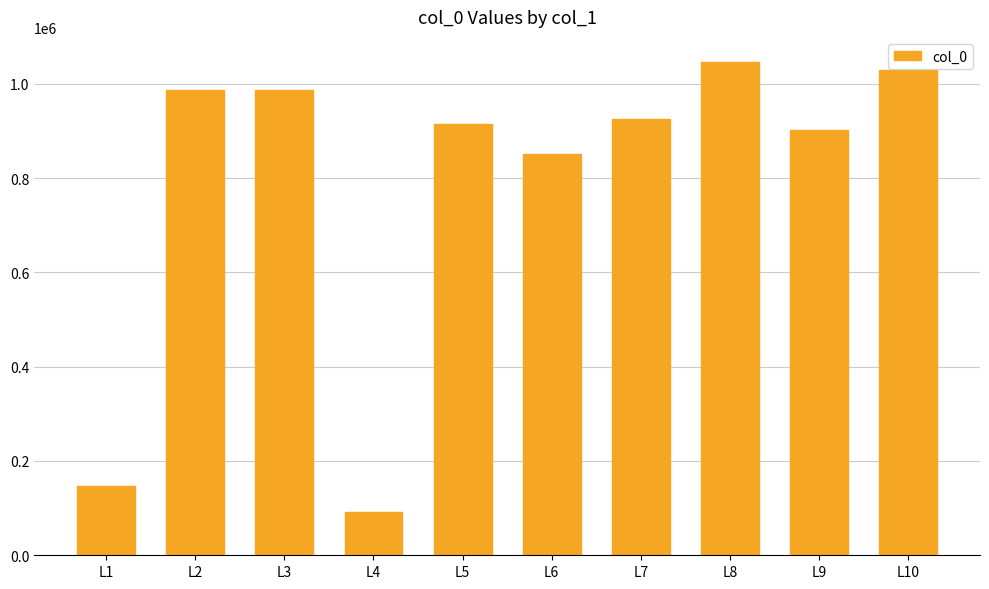

Count the number of data series in this chart.

1